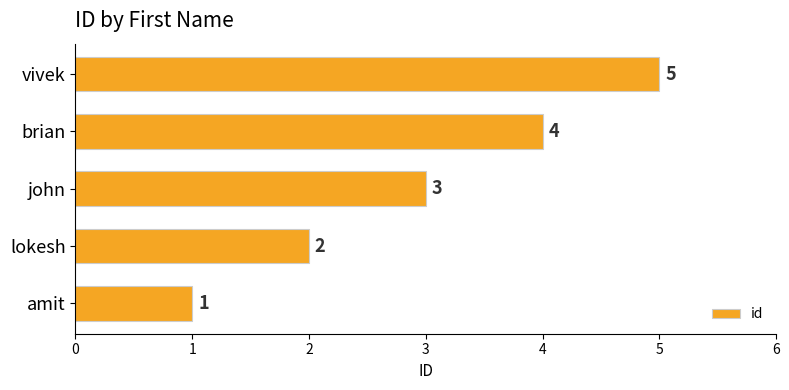

The value at lokesh is 3. True or false?

False